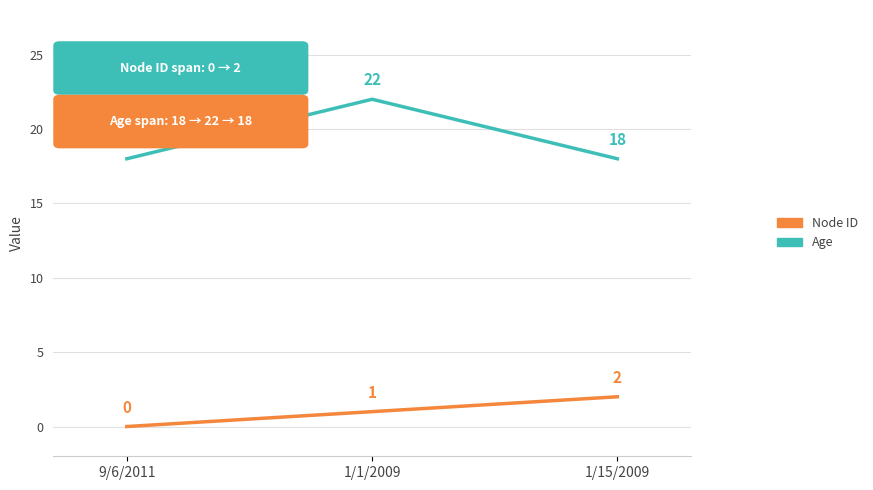

What position from the left is 1/1/2009?

2